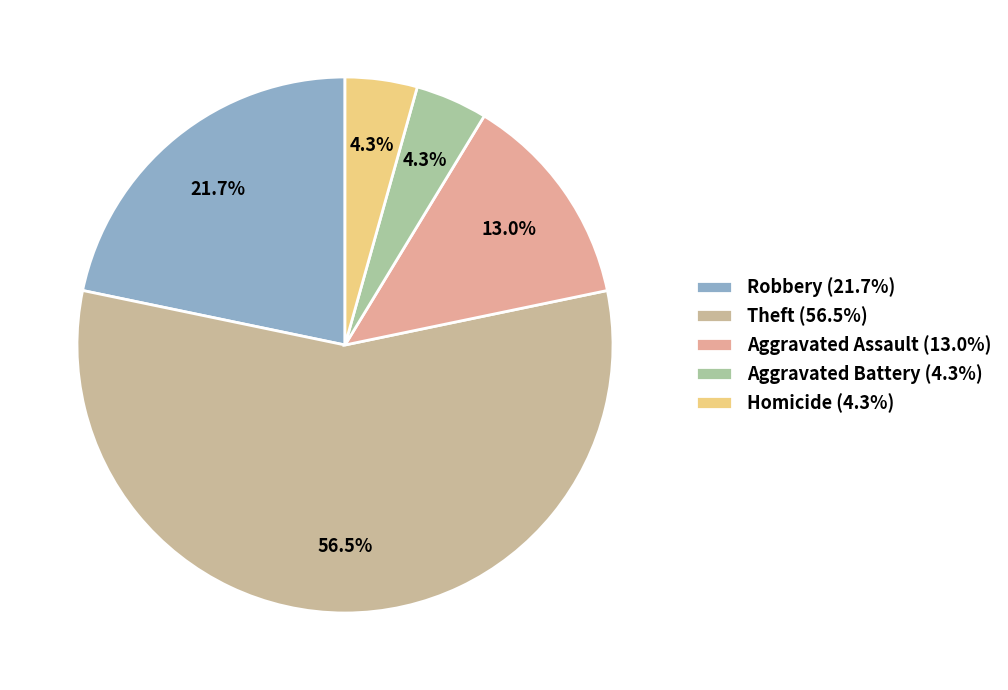

Count the number of slices in the pie.

5